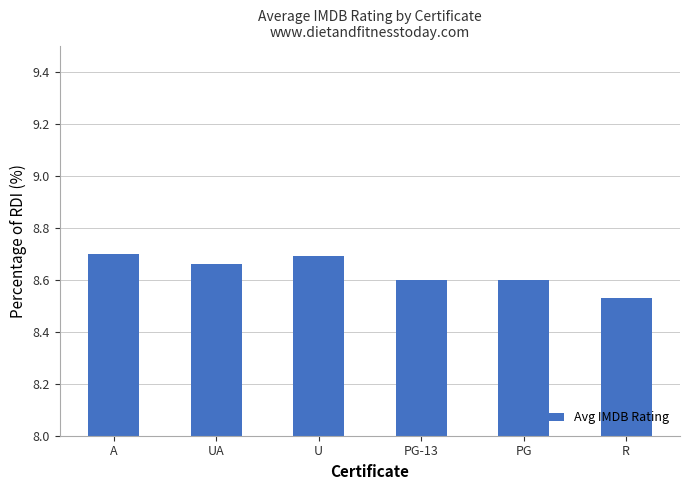

True or false: the data shows 8.6 at PG-13.

True